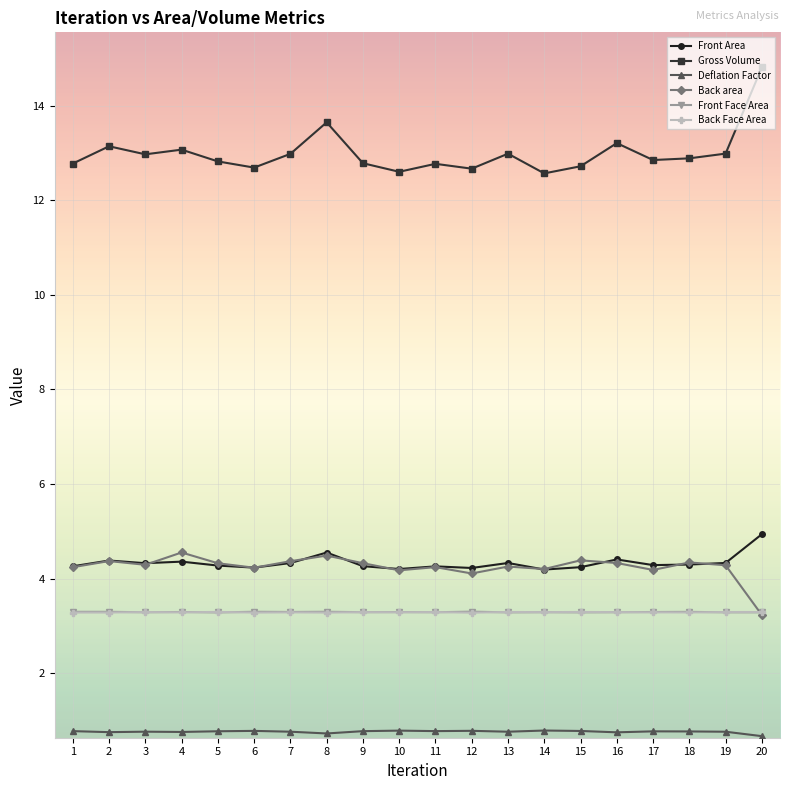

What is the difference between the maximum and minimum values in the Deflation Factor series?

0.1